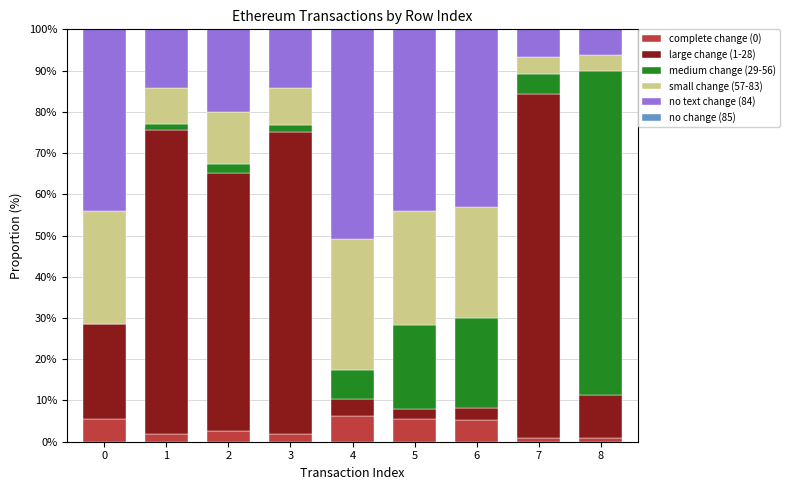

Does the chart contain stacked bars?

Yes